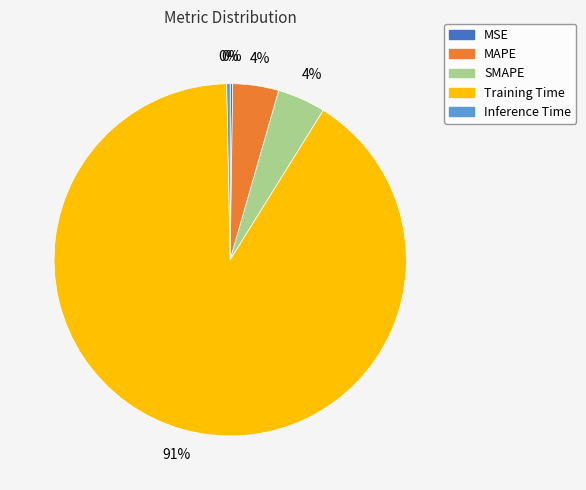

What is the largest slice in the pie chart?

Training Time